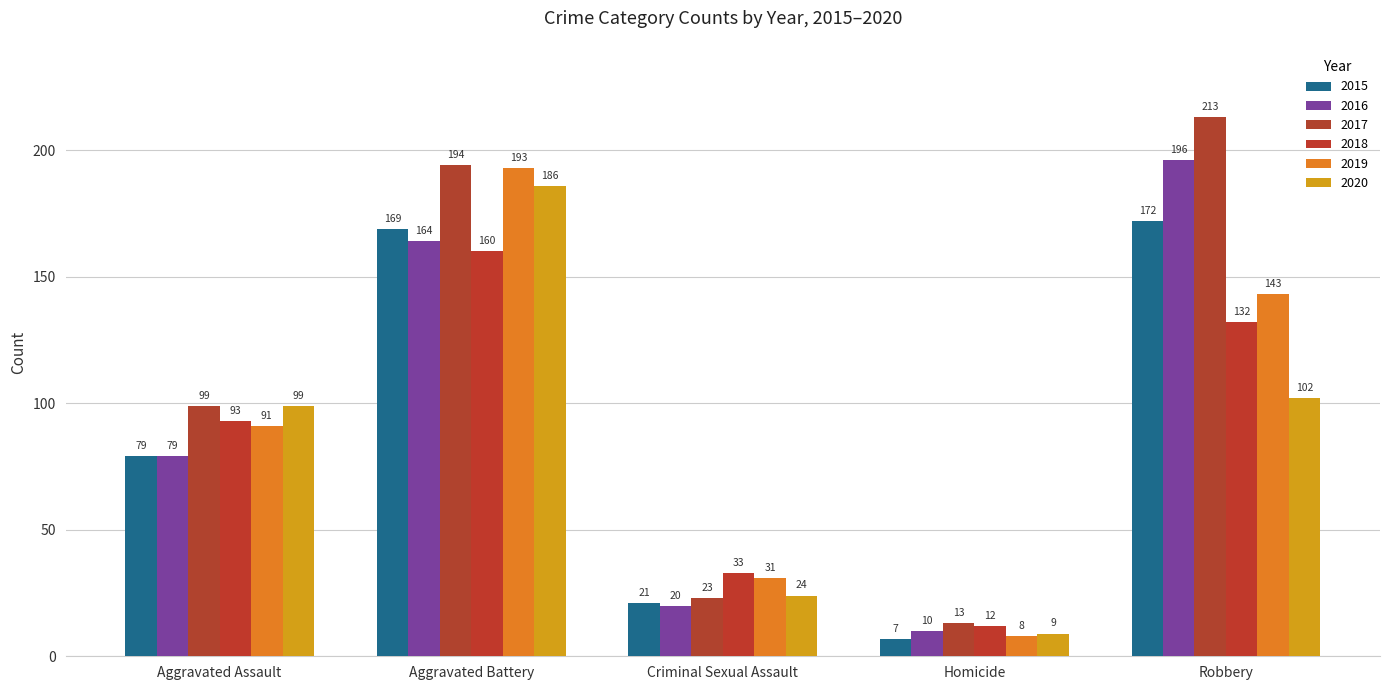

How many groups of bars are there?

5